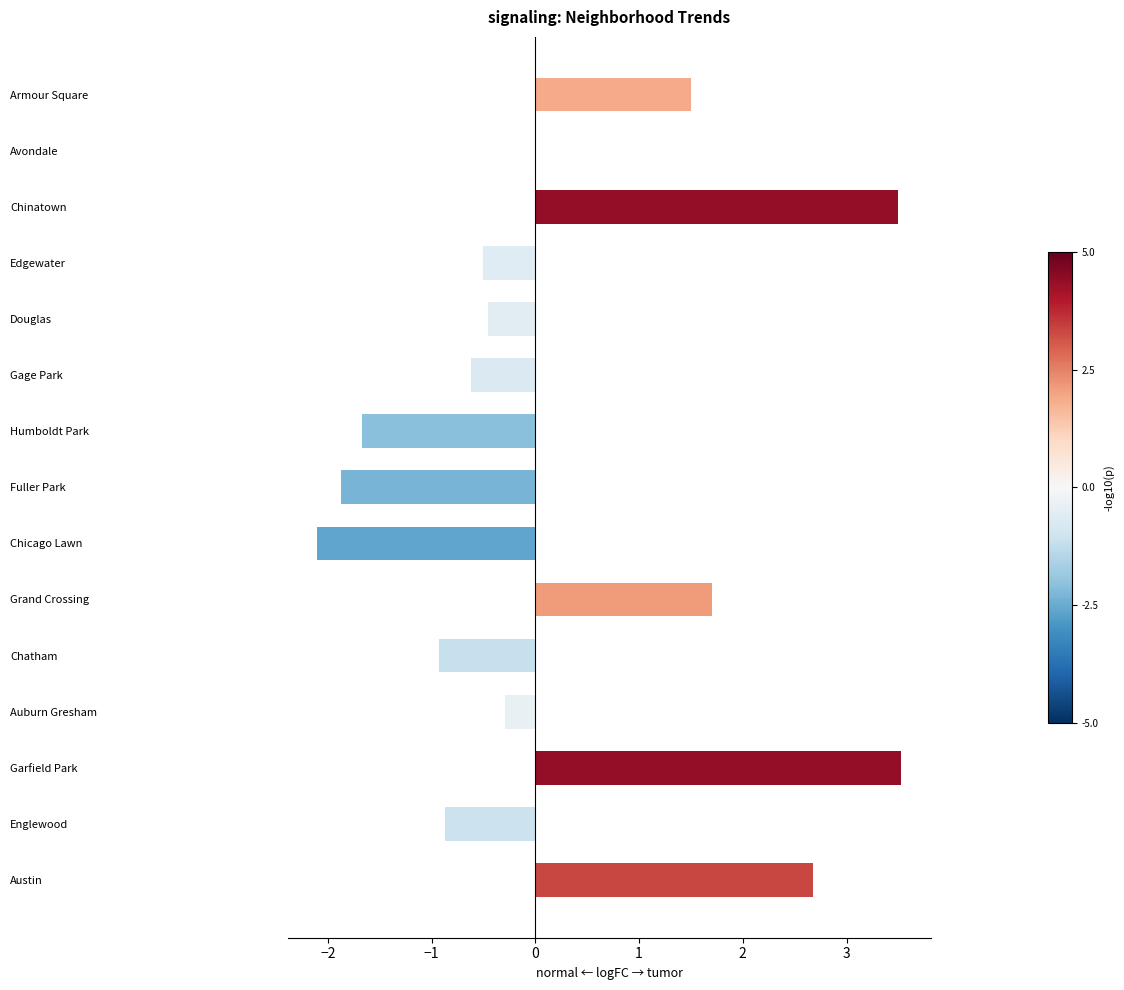

What is the sum of all values?

3.6